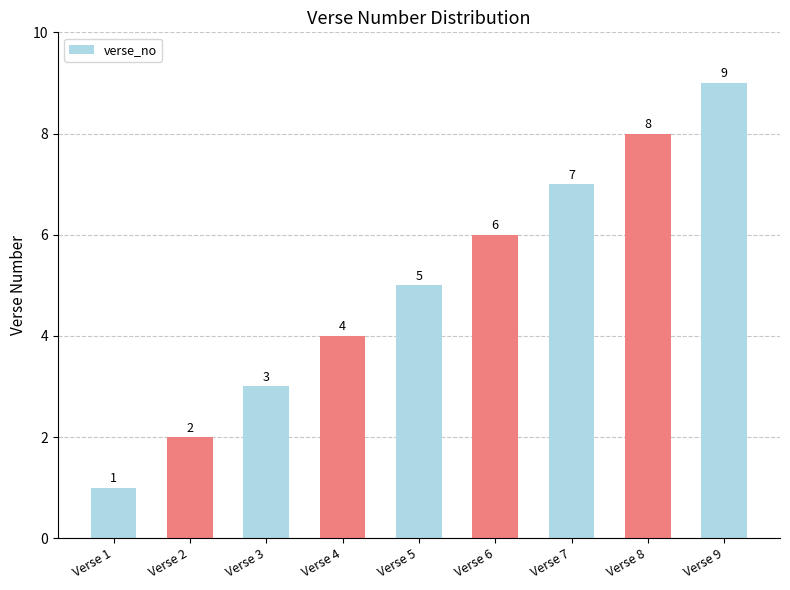

Which category has the highest value across all series?

Verse 9